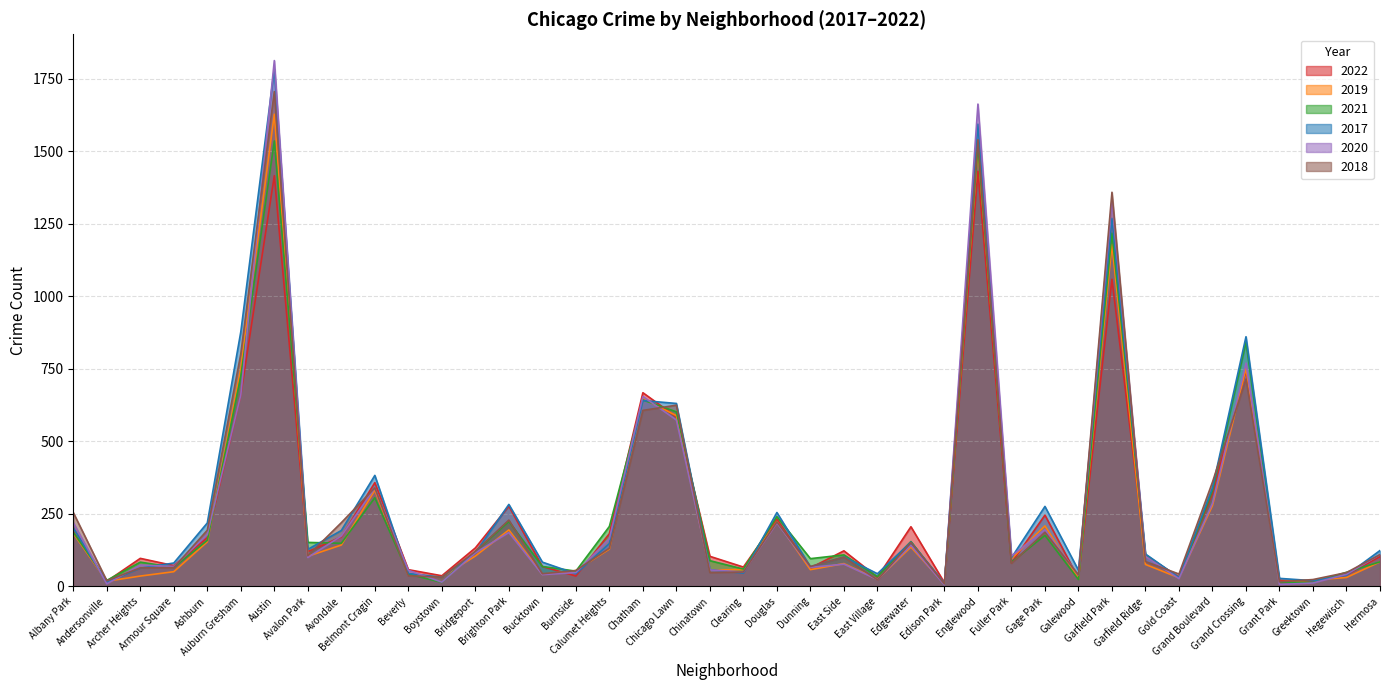

What is the difference between the 2018 values at Auburn Gresham and Englewood?

738